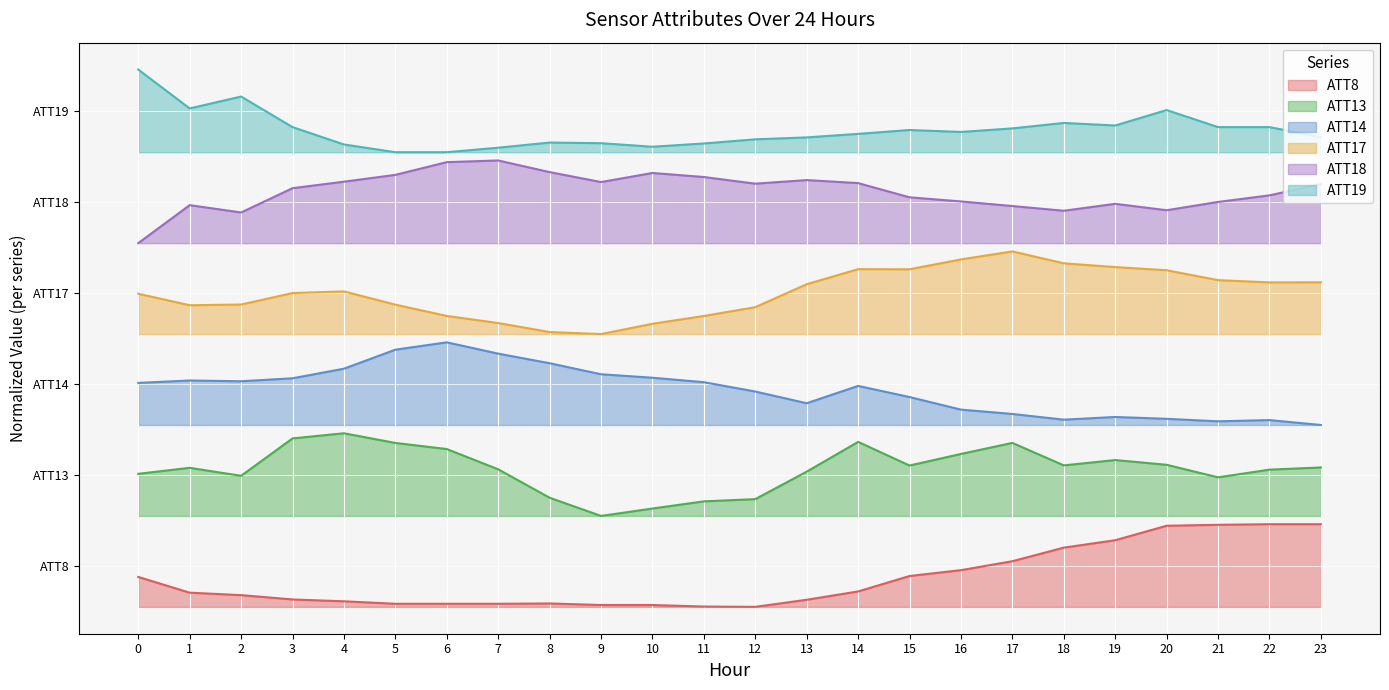

What is the value of the ATT17 point at the 4th from the left?

3.8